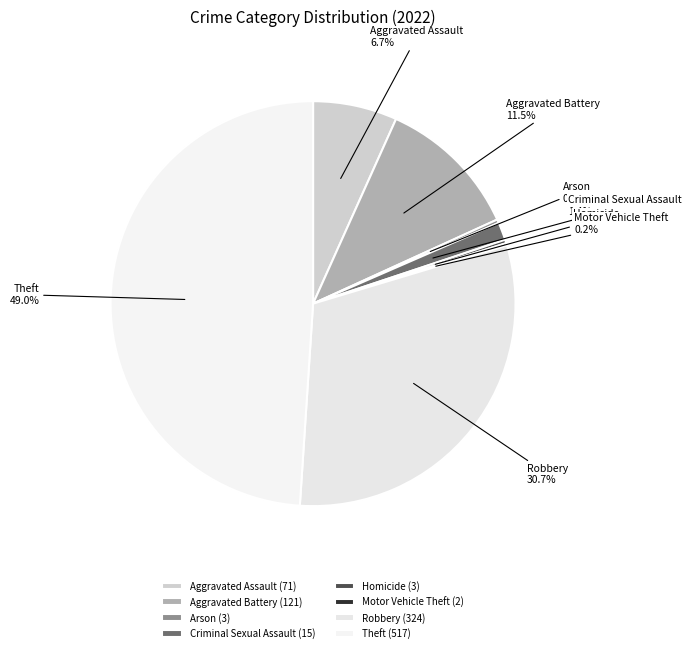

Is the sum of Homicide and Robbery greater than half?

No